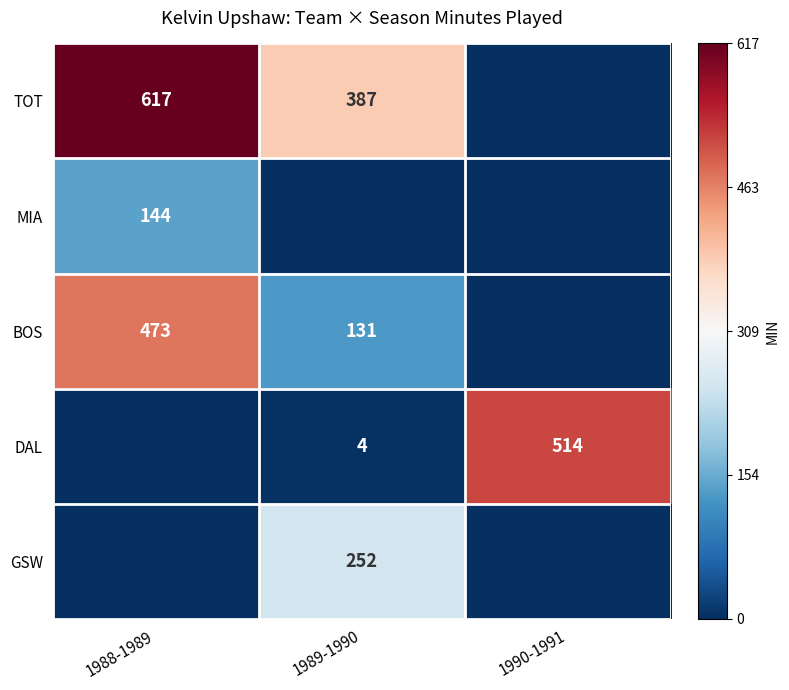

What is the difference between the TOT values at 1989-1990 and 1988-1989?

230